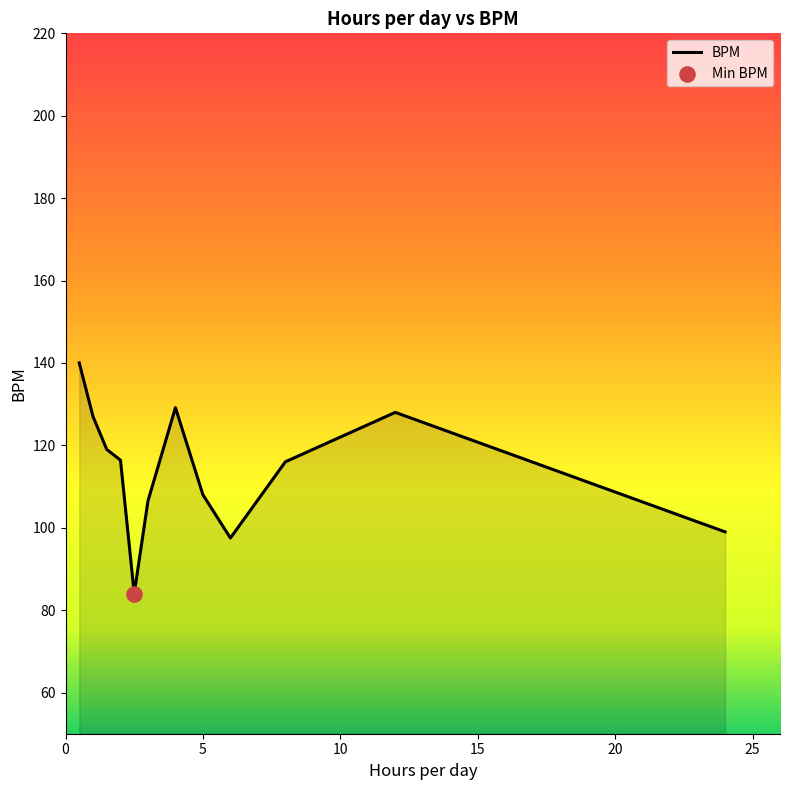

What is the maximum value shown in the chart?

140.0